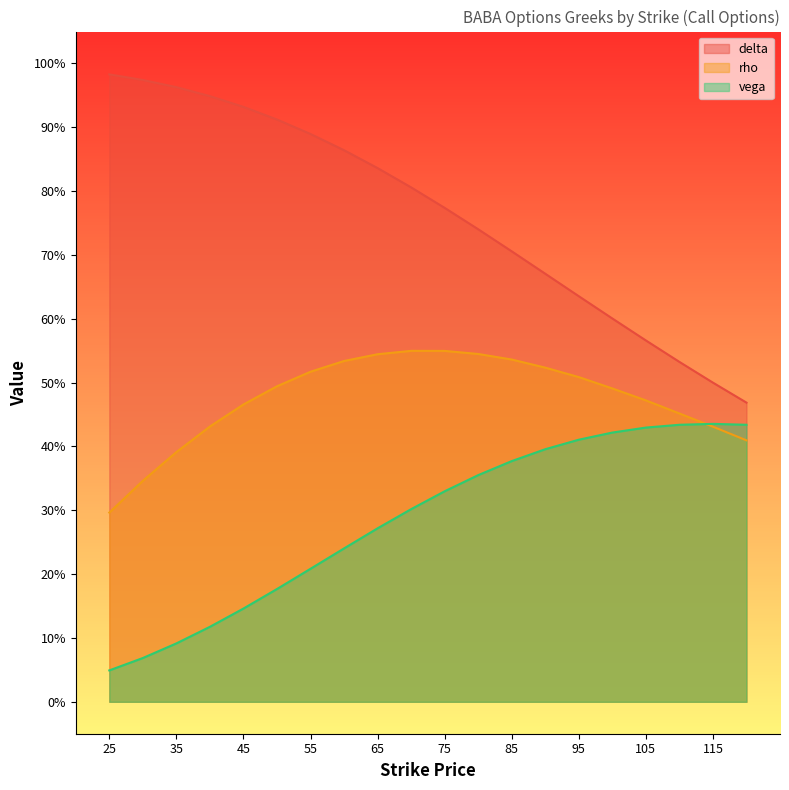

Which category has the highest value across all series?

25